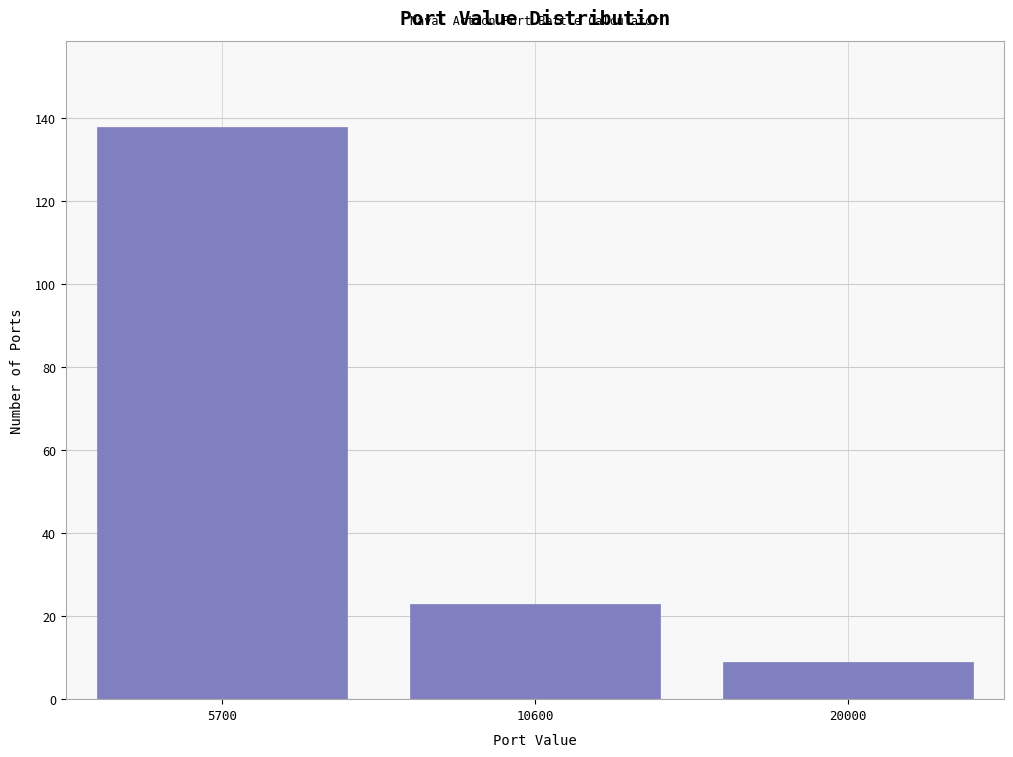

Reading right to left, transcribe all the data shown in this chart.

20000=9	10600=23	5700=138